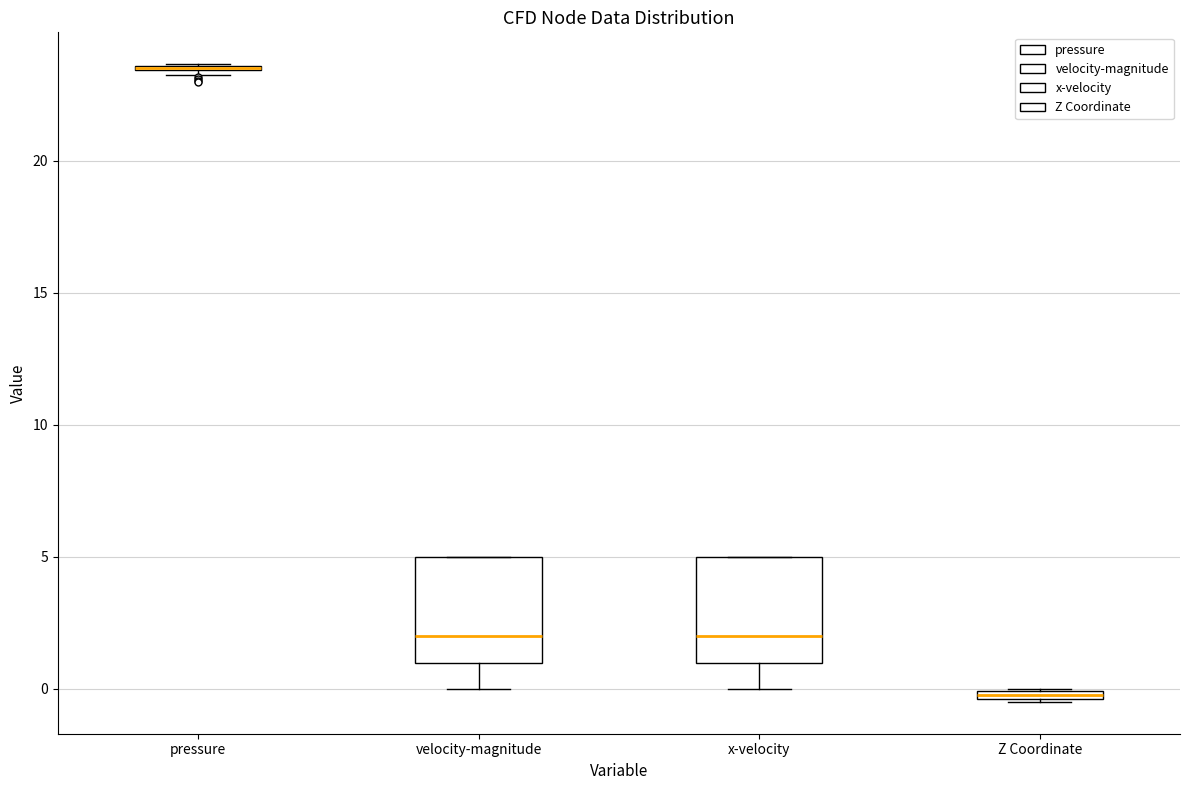

Where is the upper edge of the box for Z Coordinate on the y-axis? The values are not printed on the chart, so give them approximately, as read against the axis.

0.0